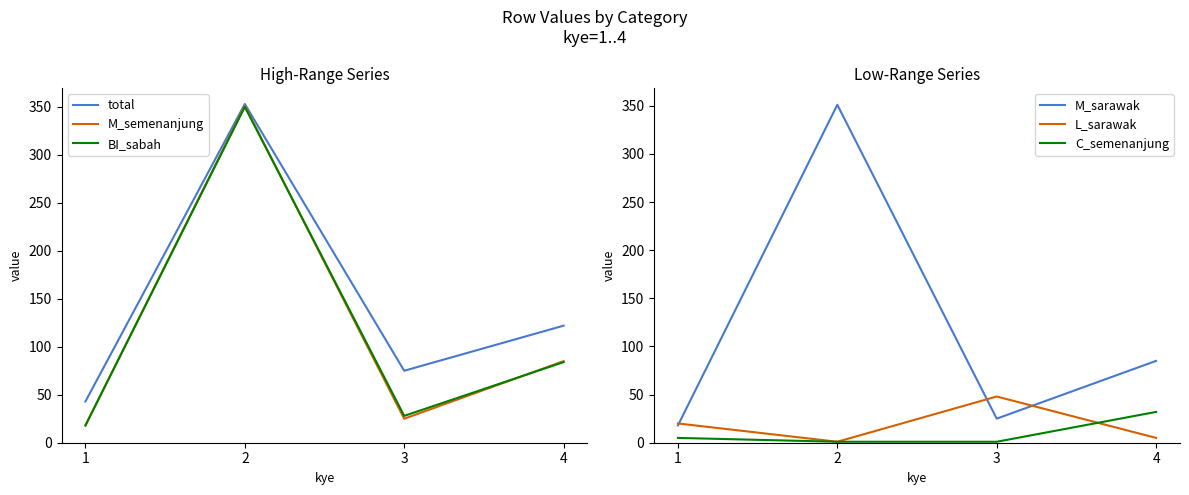

In total, how many points are higher than both neighbors (excluding endpoints)?

1